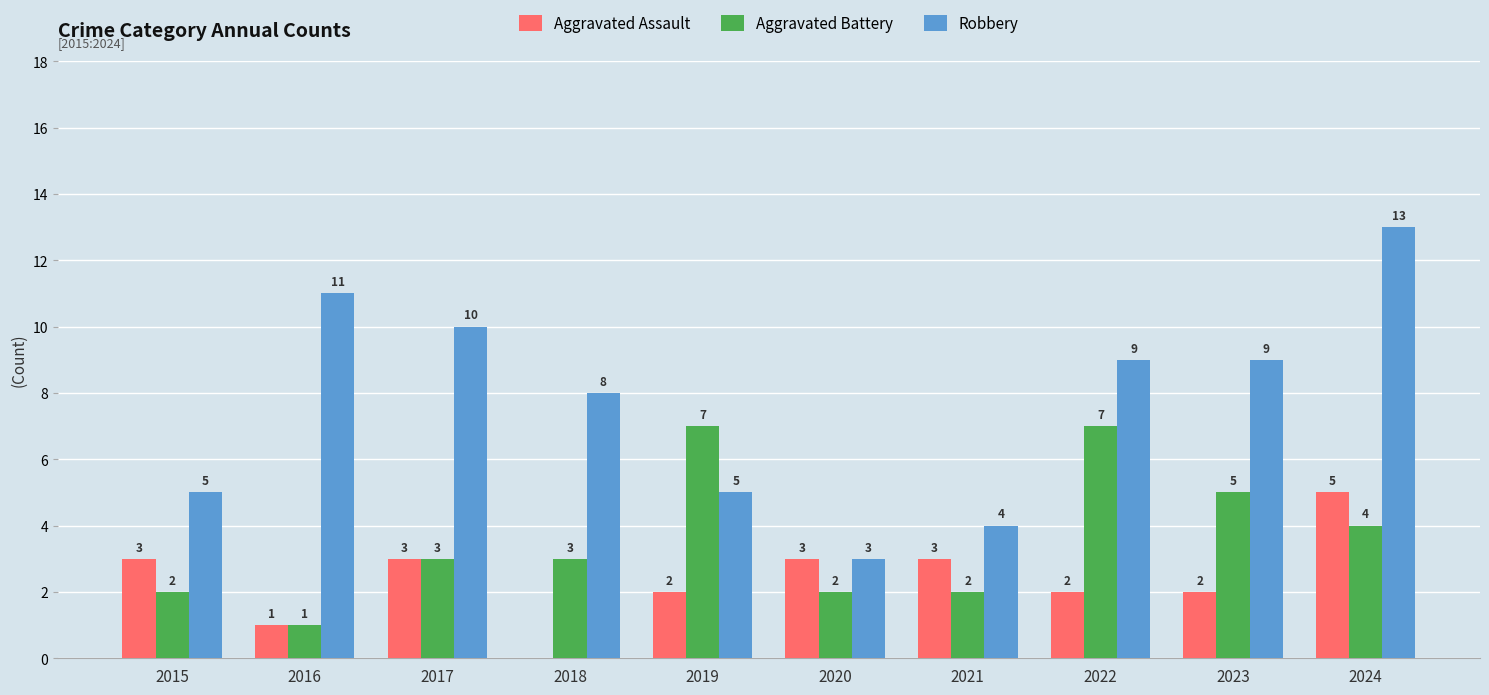

Which series has the largest range (max minus min)?

Robbery